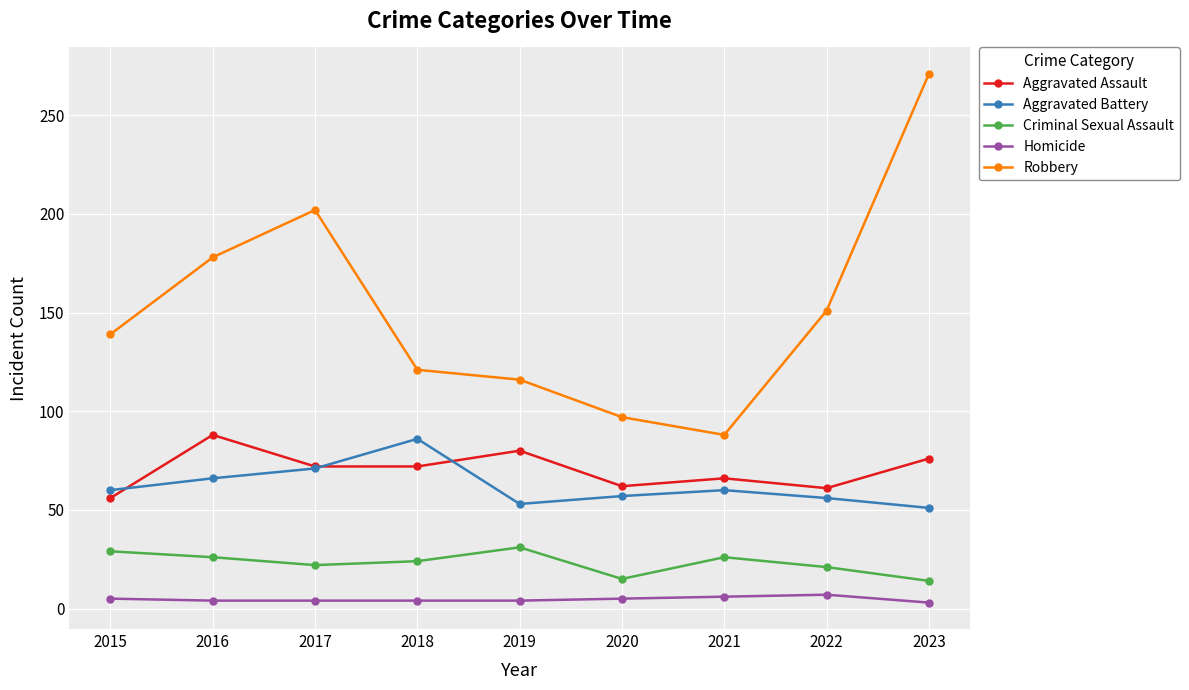

Which series has the largest total across all categories?

Robbery